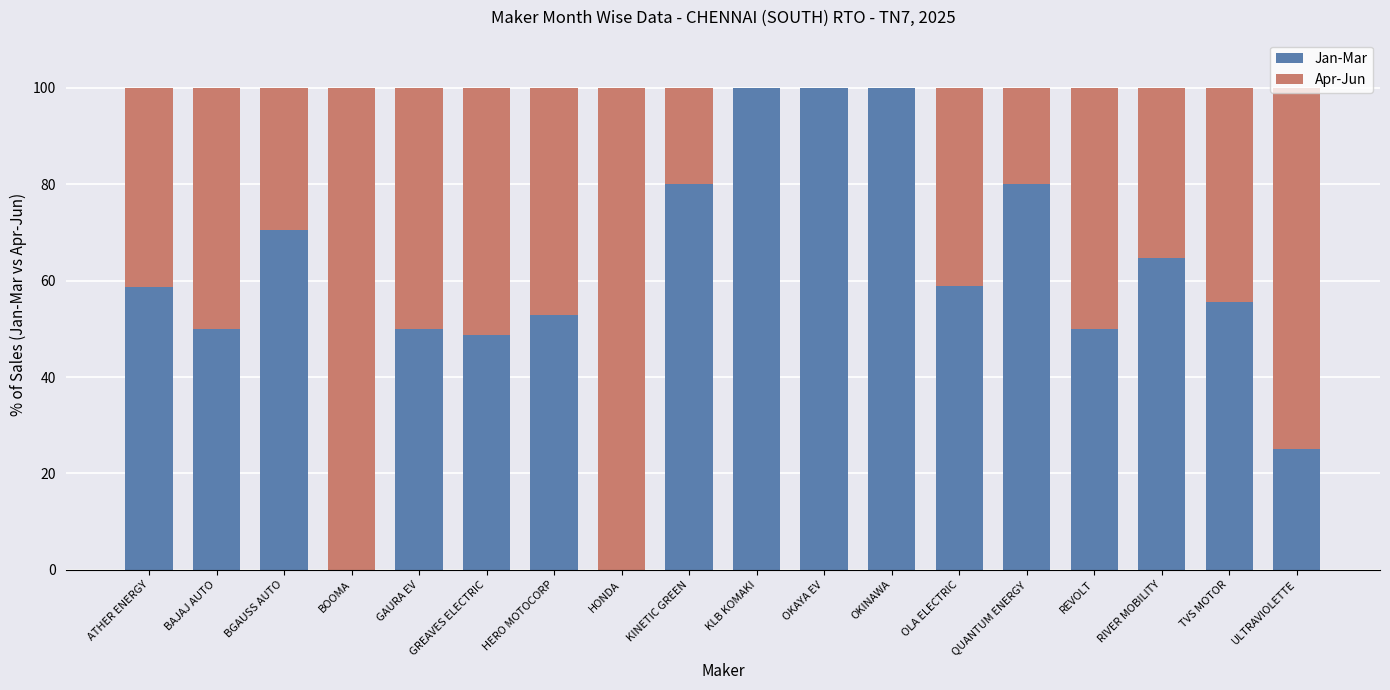

What is the sum of all Jan-Mar values?

1045.0